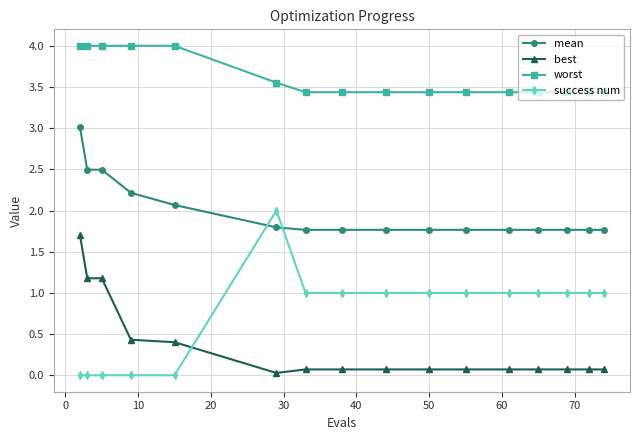

Which series has the widest spread of values?

success num